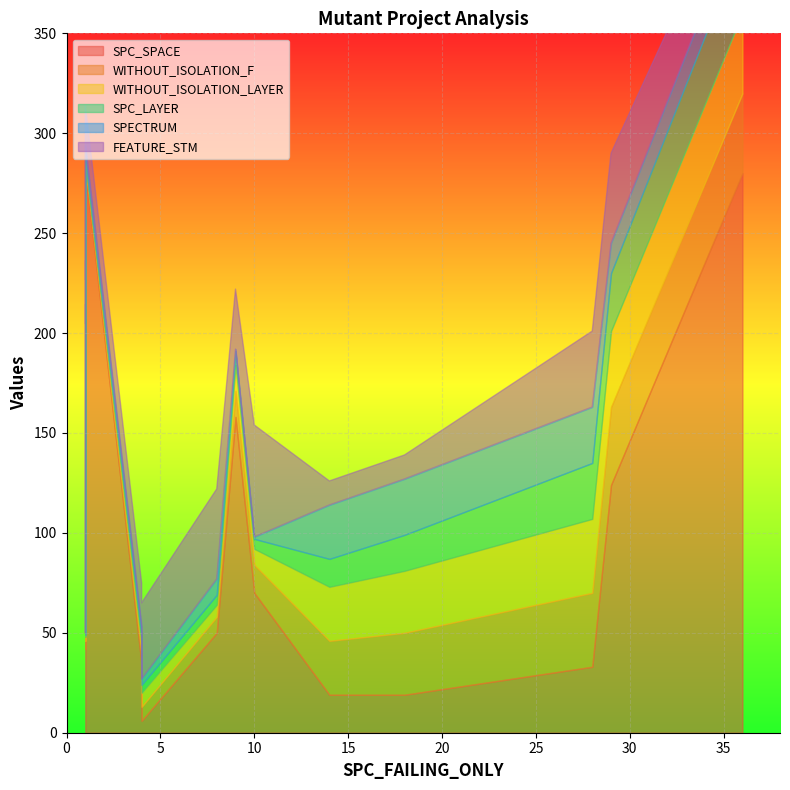

Rank the series by their maximum value, from highest to lowest.

SPC_SPACE, FEATURE_STM, WITHOUT_ISOLATION_F, WITHOUT_ISOLATION_LAYER, SPC_LAYER, SPECTRUM